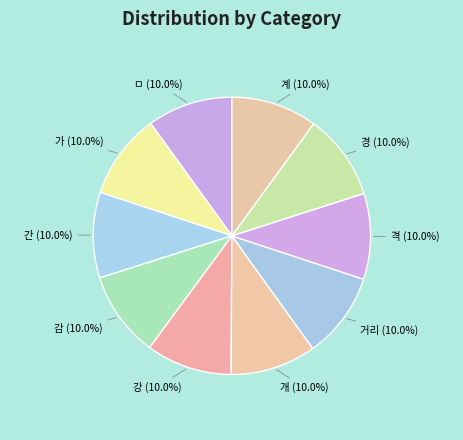

What percentage do 감 and 격 together represent?

20.0%